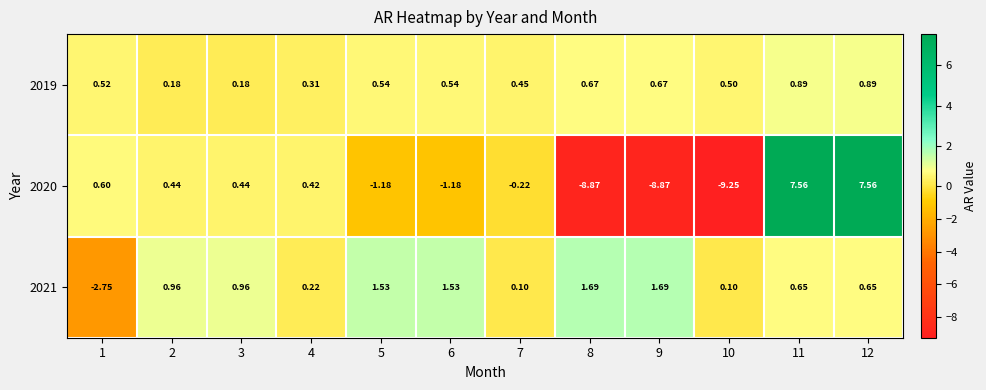

Is the value of 2020 at 6 greater than the value of 2019 at 7?

No